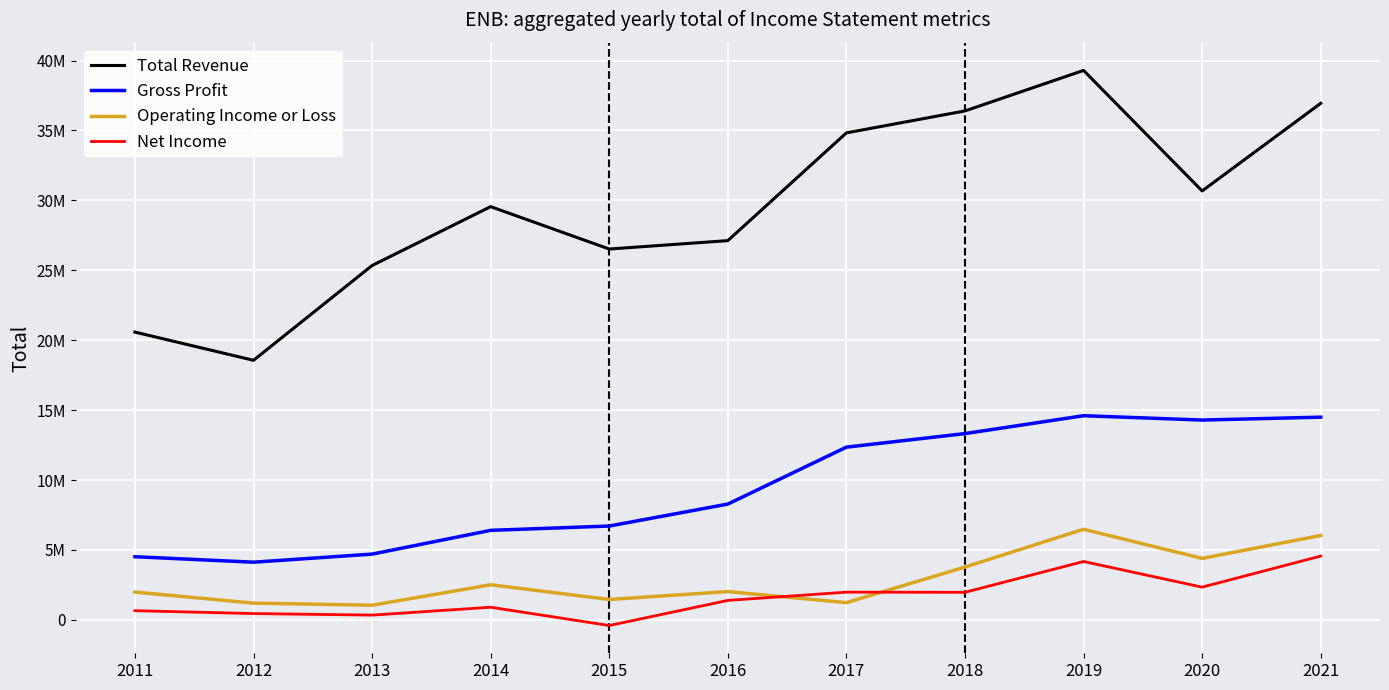

What are all the series names shown in the legend?

Total Revenue, Gross Profit, Operating Income or Loss, Net Income